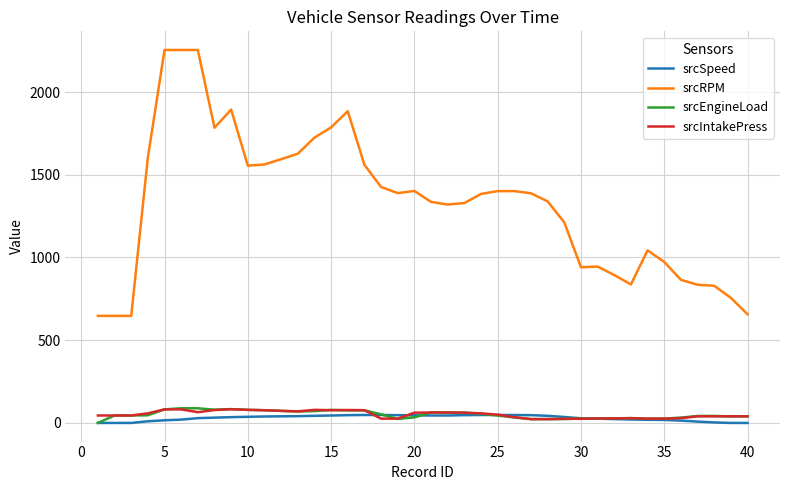

Which series has the largest total across all categories?

srcRPM